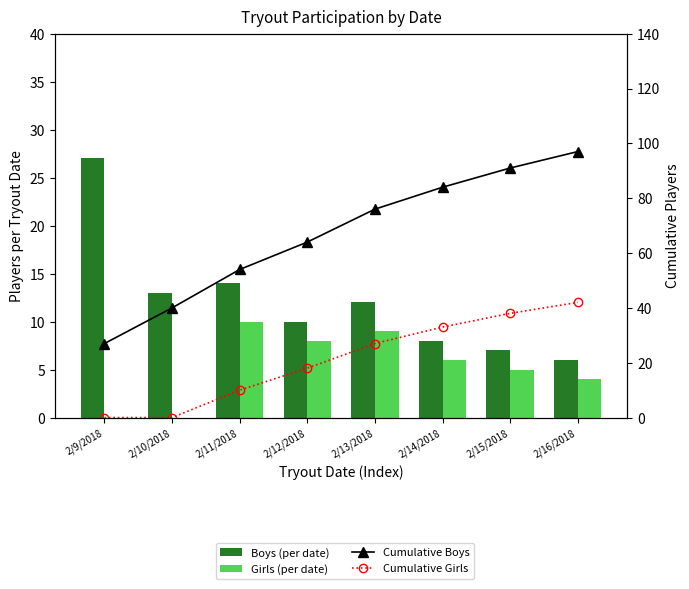

The Cumulative Girls series shows 0 at 2/9/2018. True or false?

True